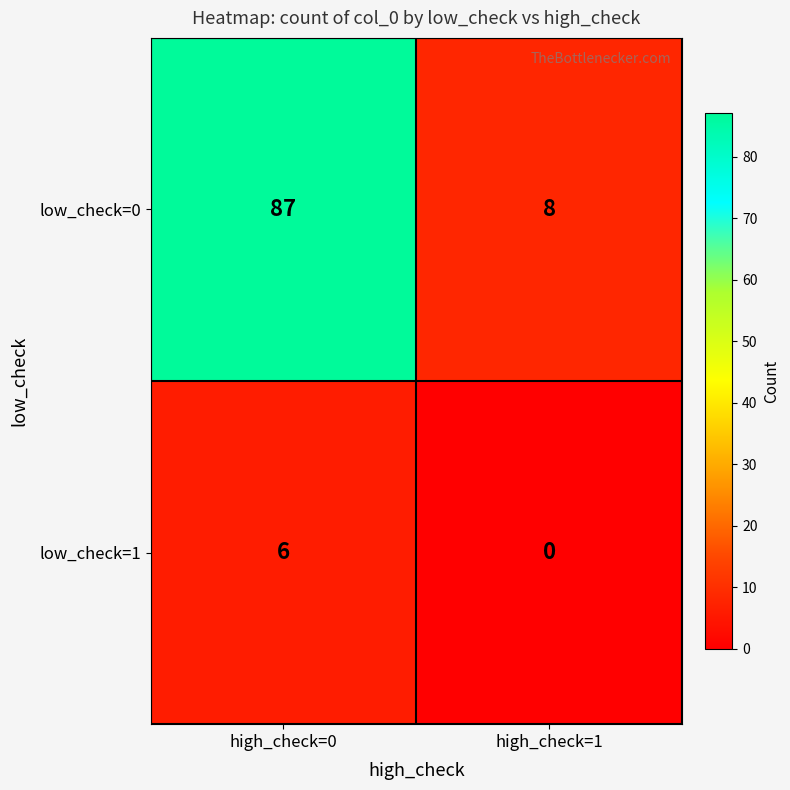

What is the average value of the low_check=1 series?

3